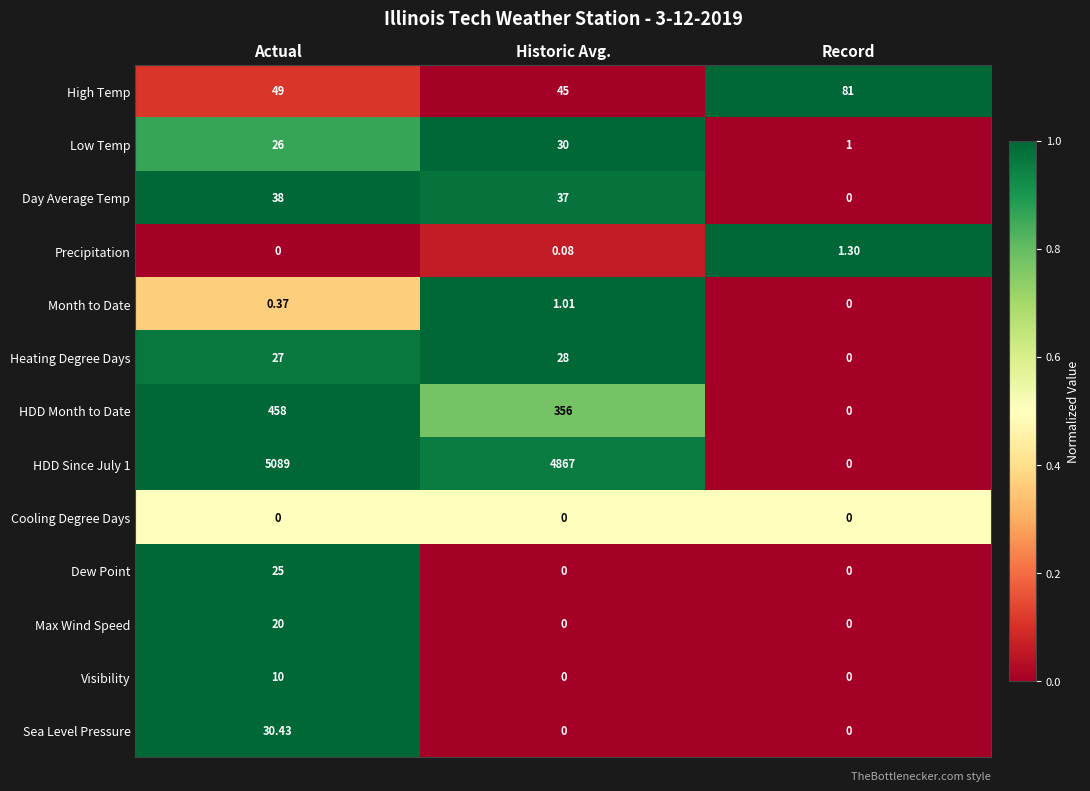

At which label is Precipitation closest to 0?

Actual